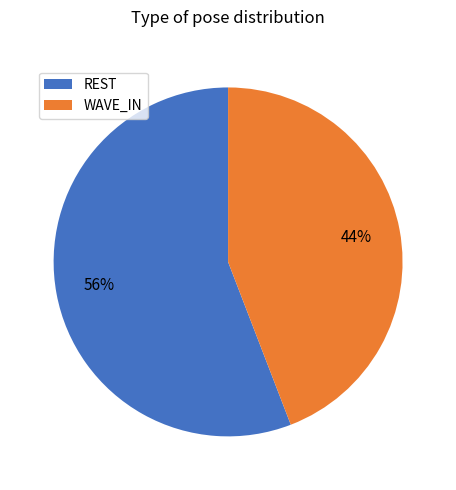

What is the ratio of the value at REST to the value at WAVE_IN?

1.3